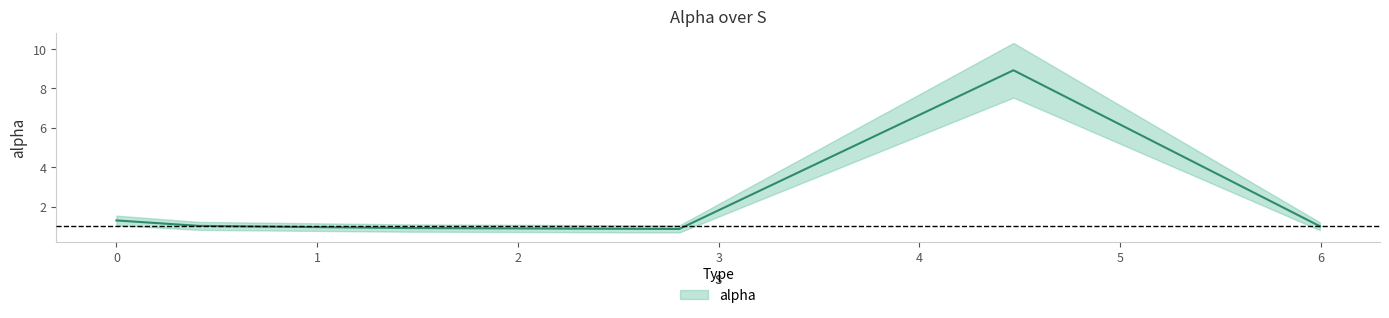

What is the minimum value shown in the chart?

0.9